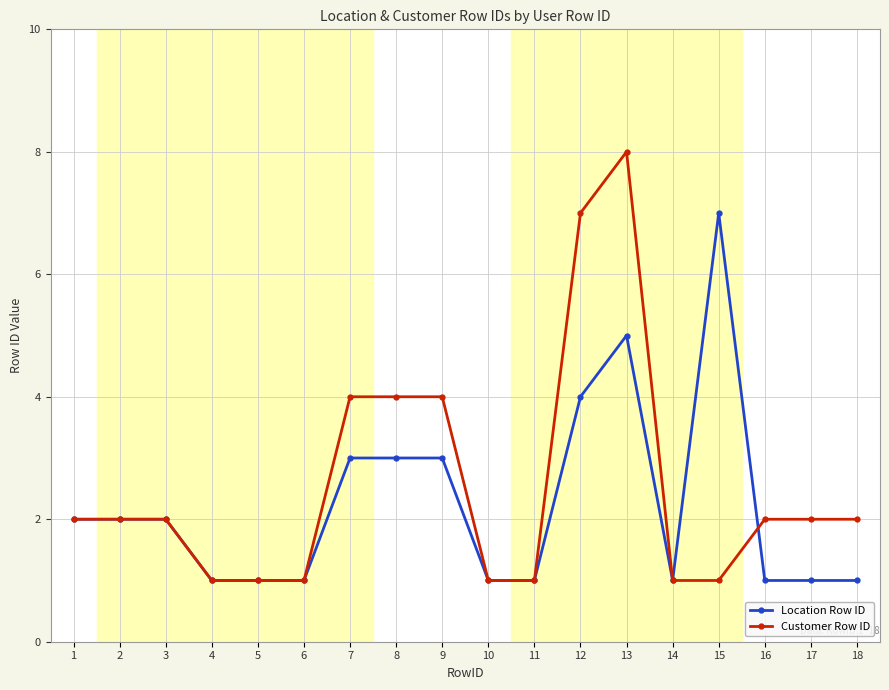

What is the difference between the maximum and minimum values in the Customer Row ID series?

7